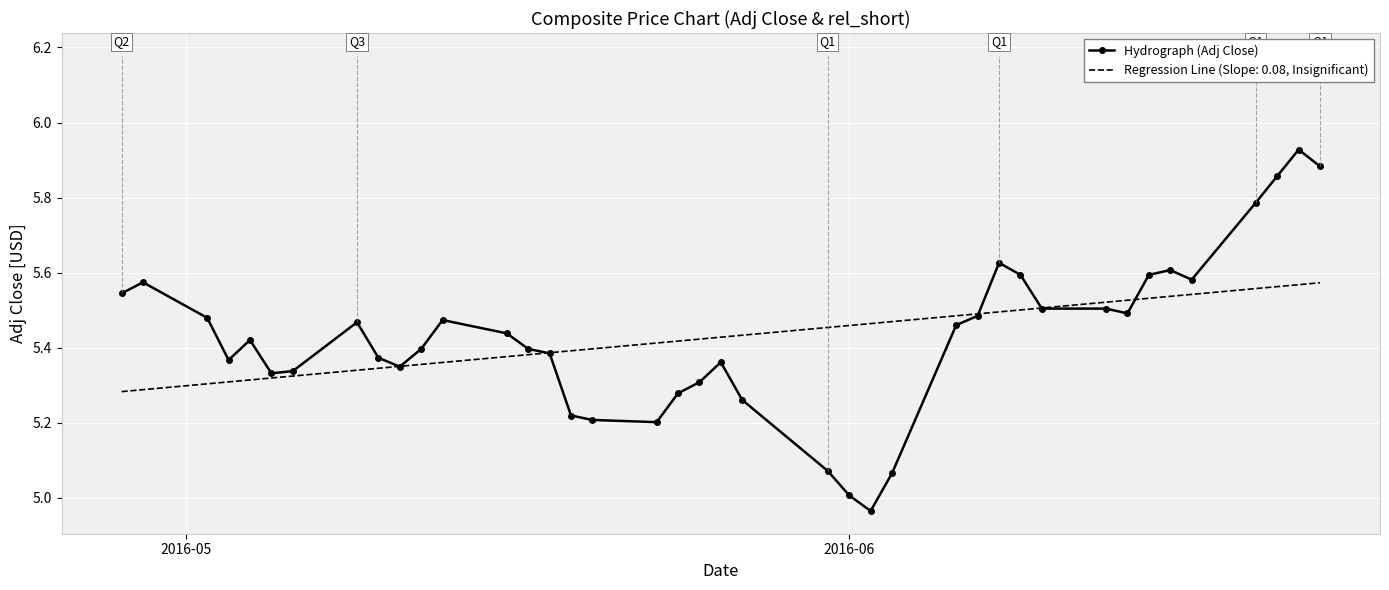

Rank the series by their maximum value, from lowest to highest.

Regression Line (Slope: 0.08, Insignificant), Hydrograph (Adj Close)